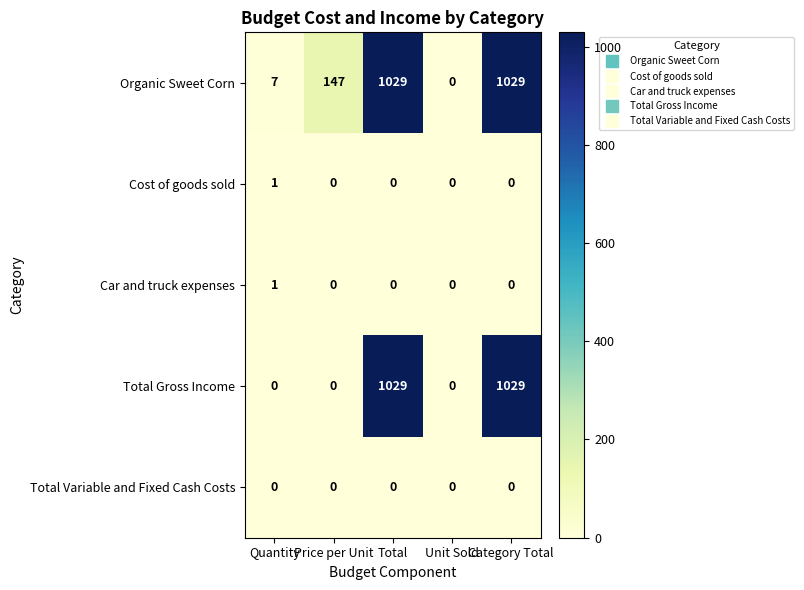

What is the total value across all series at Quantity?

9